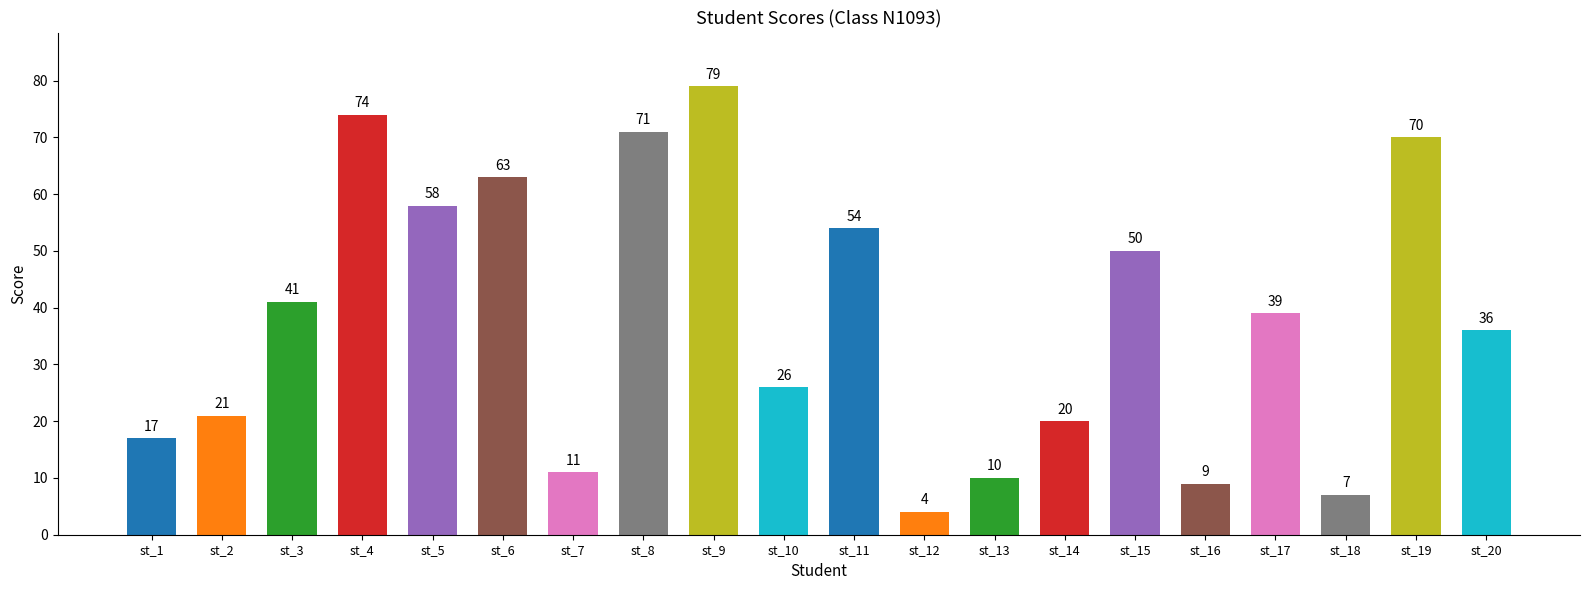

Reading left to right, what are all the values shown in this chart?

17	21	41	74	58	63	11	71	79	26	54	4	10	20	50	9	39	7	70	36